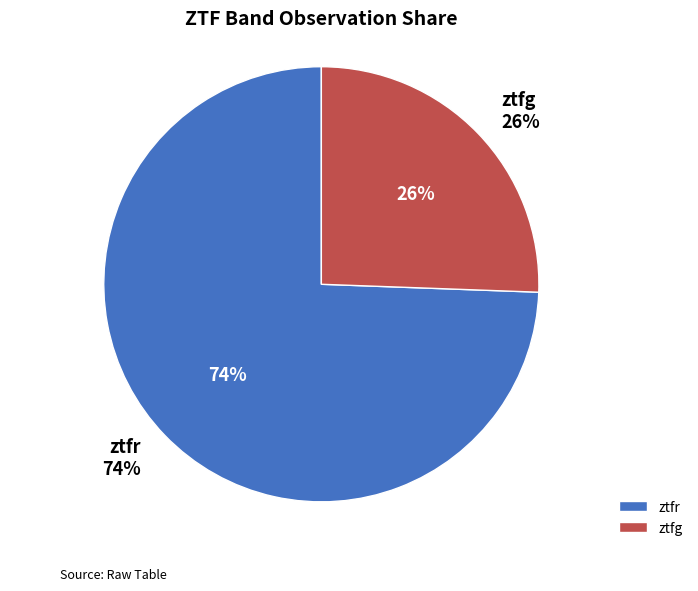

What is the largest slice in the pie chart?

ztfr